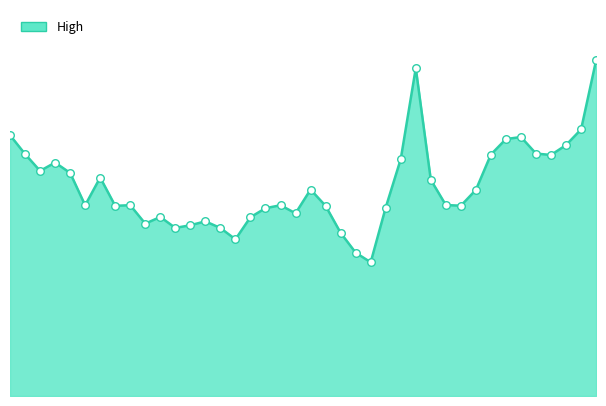

How many lines are shown in the chart?

1